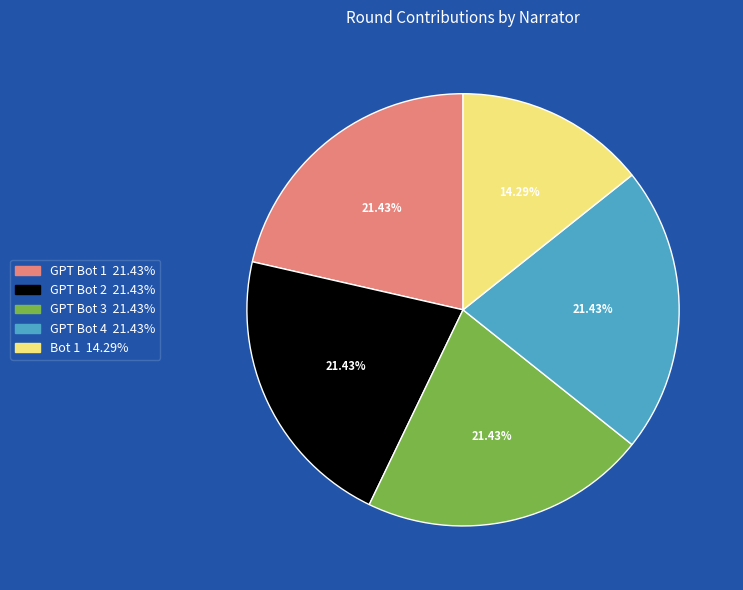

To the nearest percent, what is the average slice percentage?

20%